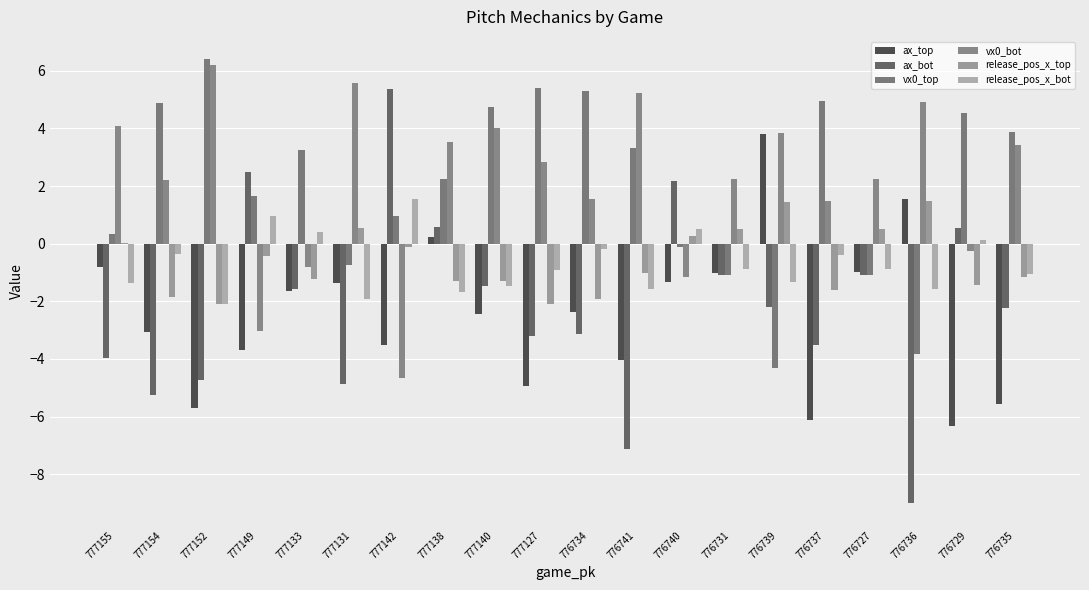

Which has a higher value, 776734 or 776731?

776731